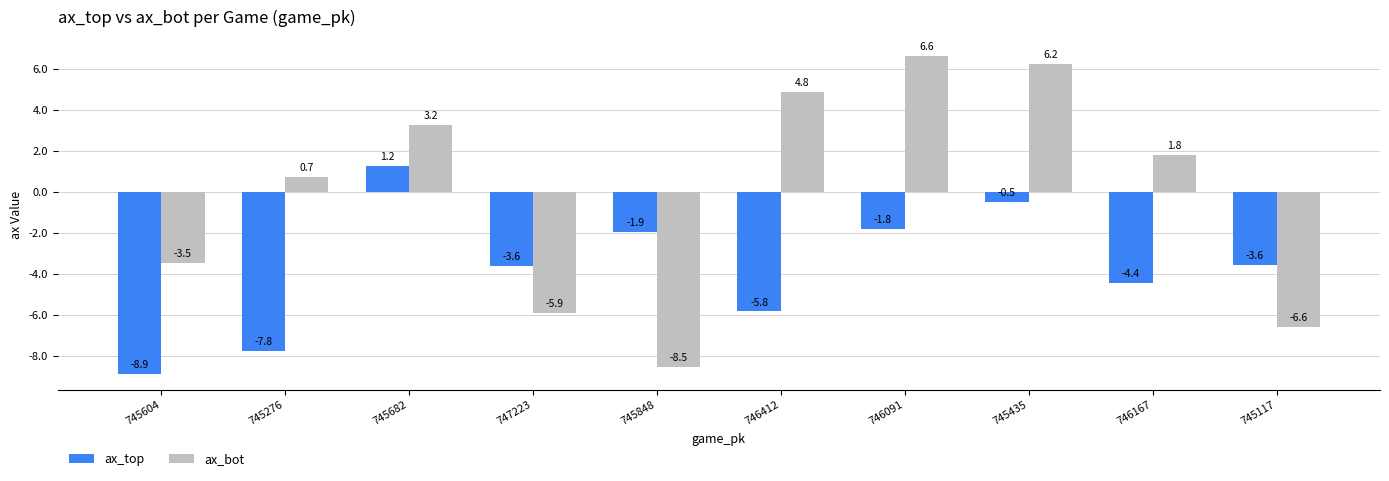

Rank the series by their average value, from highest to lowest.

ax_bot, ax_top